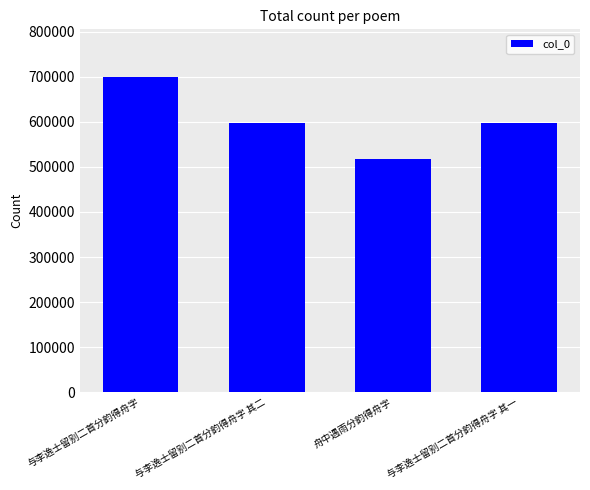

What is the change in value from 与李逸士留别二首分韵得舟字 to 舟中遇雨分韵得舟字?

-183267